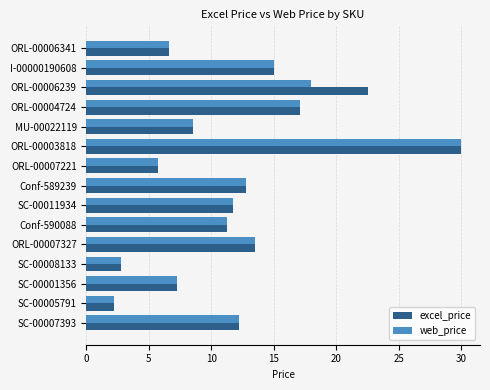

What is the total value across all series at Conf-589239?

25.5